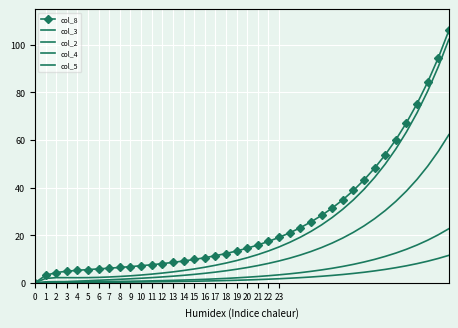

What are all the series names shown in the legend?

col_8, col_3, col_2, col_4, col_5